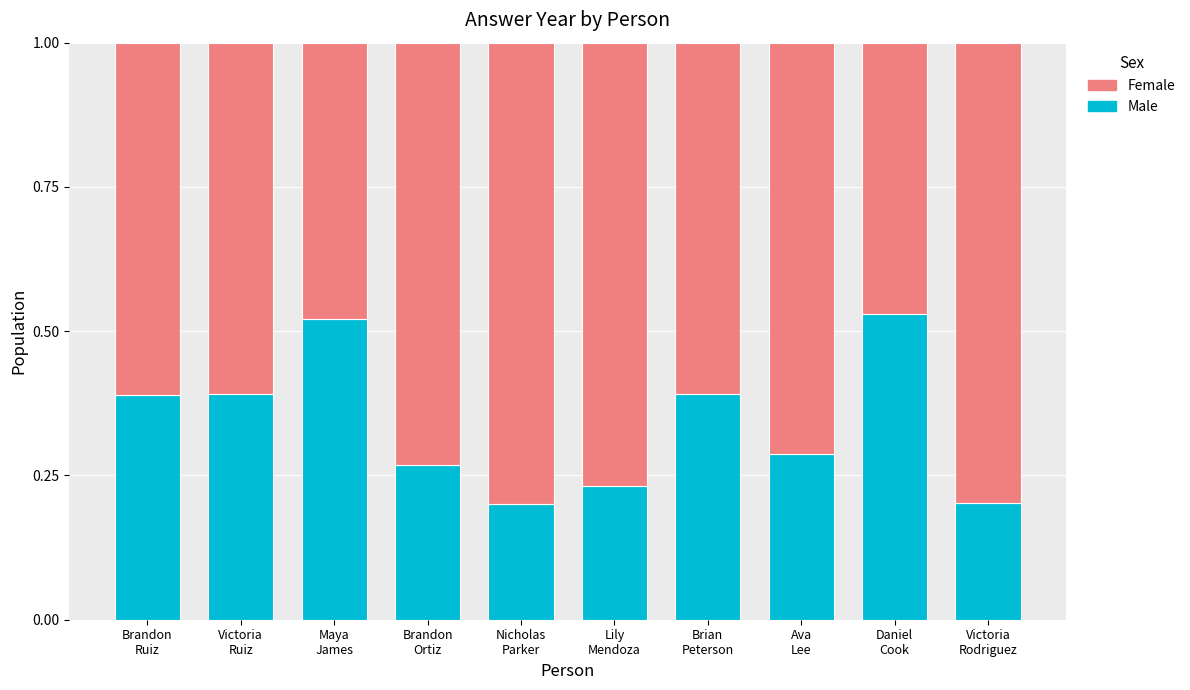

How many Male values are between 0 and 1?

10